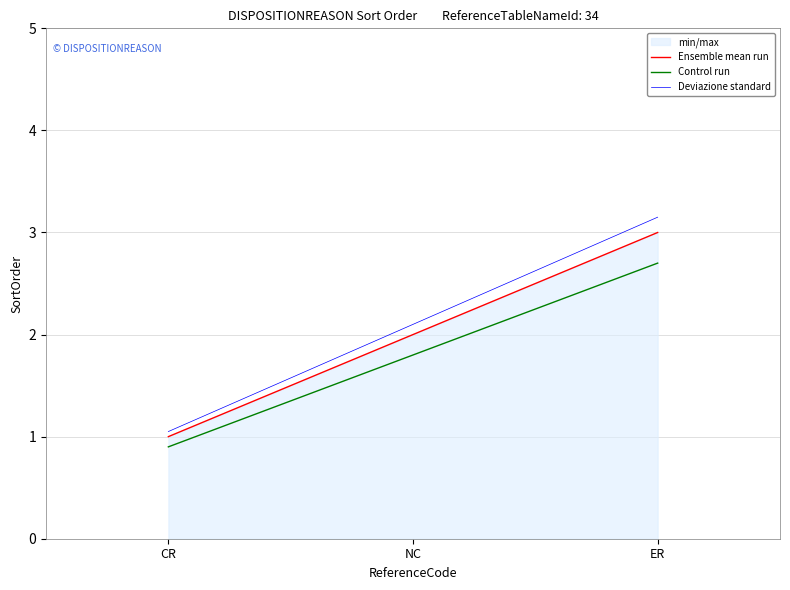

What is the spread (max minus min) of values at CR?

0.2